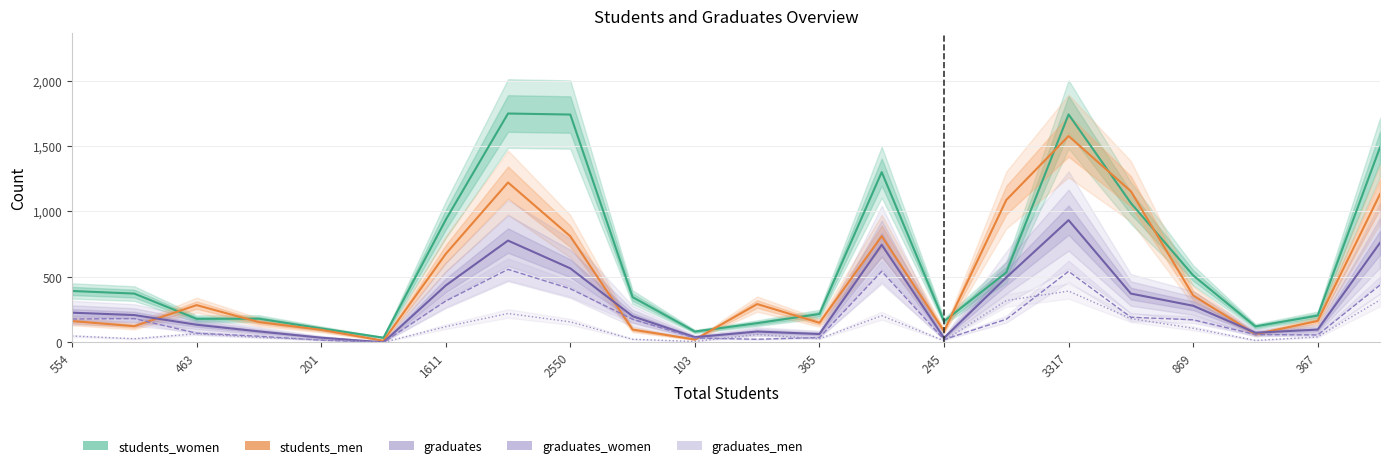

What is the highest value of the graduates_men series?

391